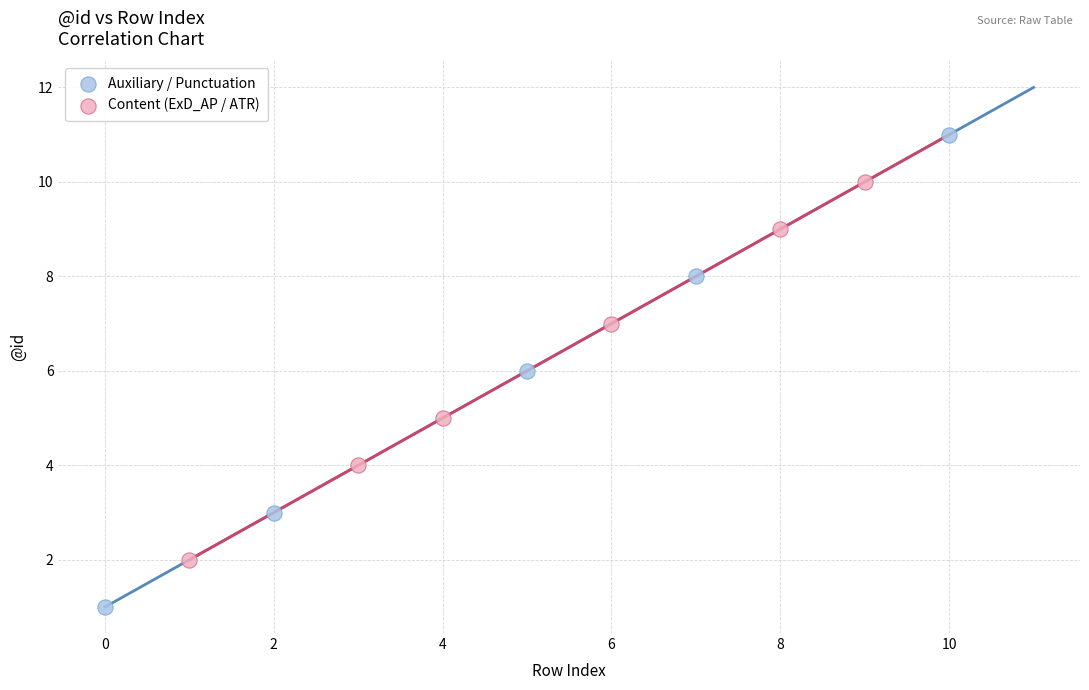

What are all the series names shown in the legend?

Auxiliary / Punctuation, Content (ExD_AP / ATR)